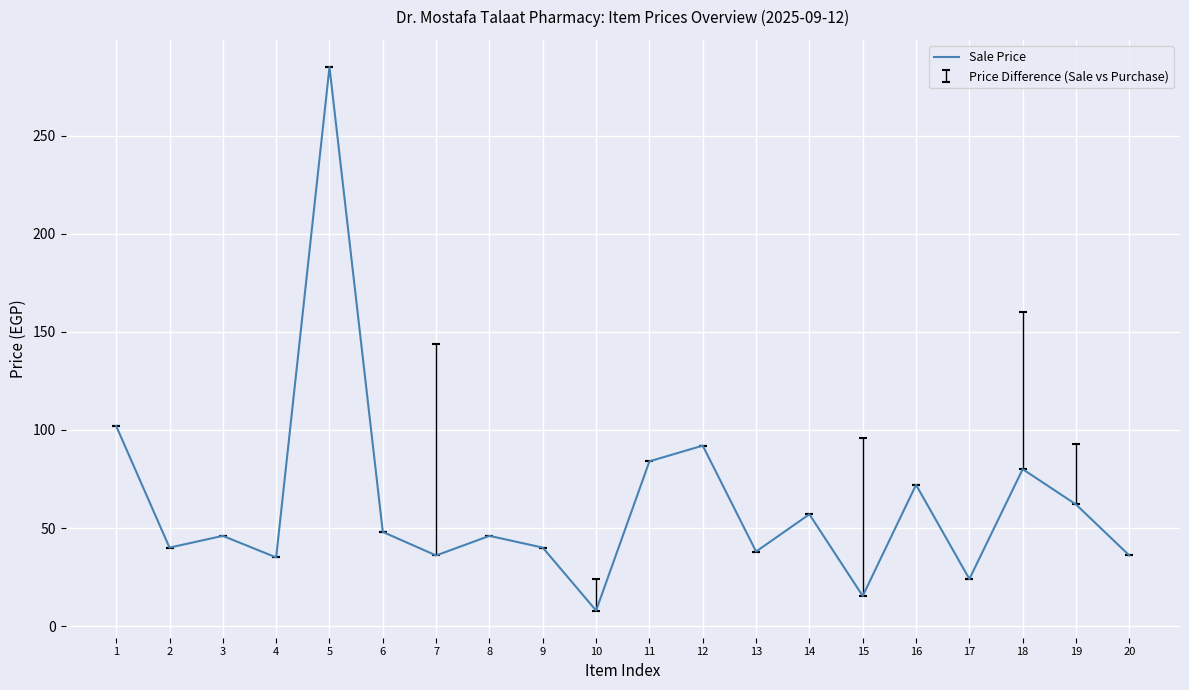

What is the maximum value shown in the chart?

285.0